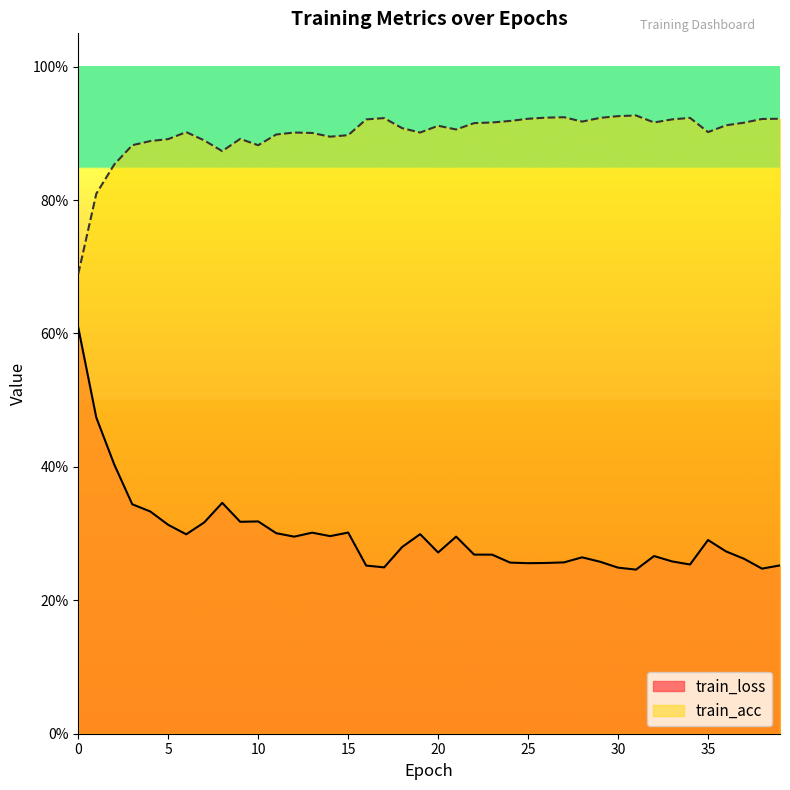

Which label corresponds to the smallest value in the chart?

31.0